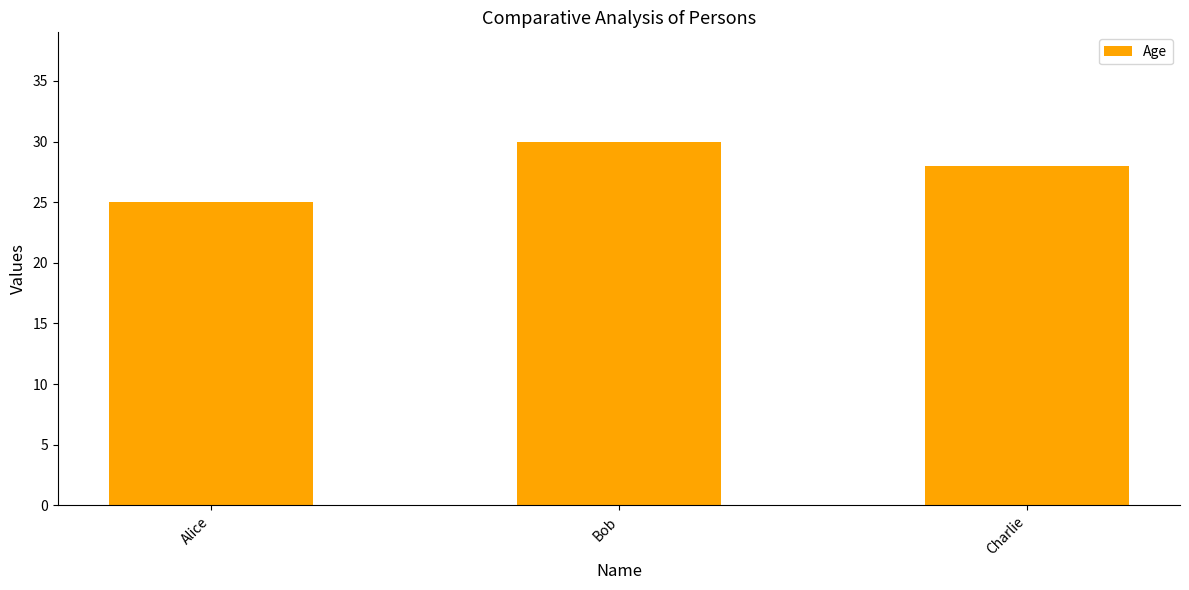

Read the value at Bob.

30